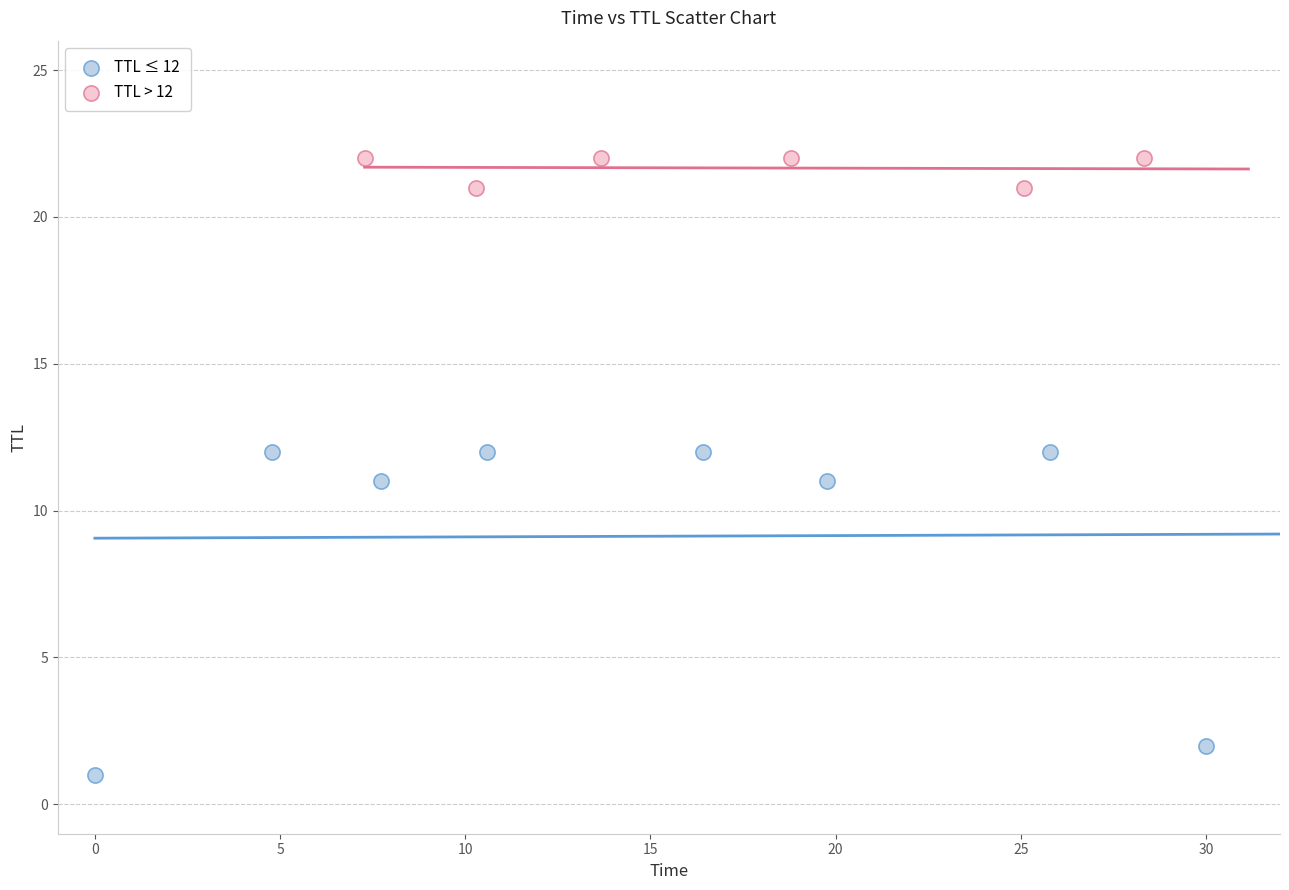

Which series contains the lowest Y value?

TTL ≤ 12